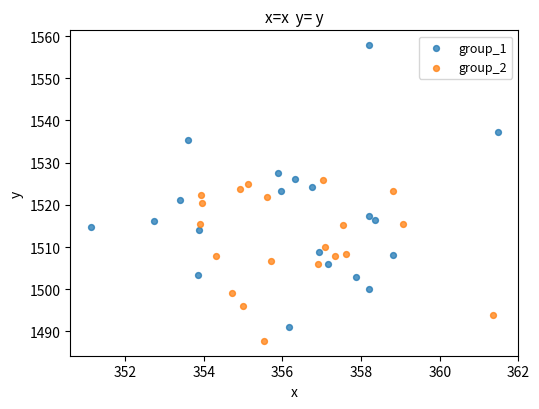

Which series has the largest Y range (max minus min)?

group_1